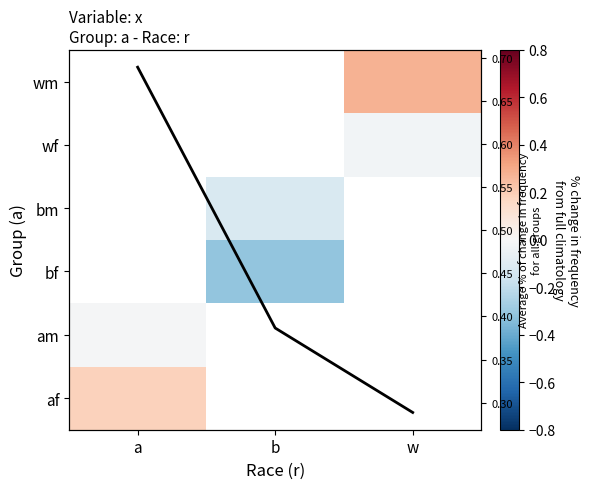

How many values in bm are below zero?

1